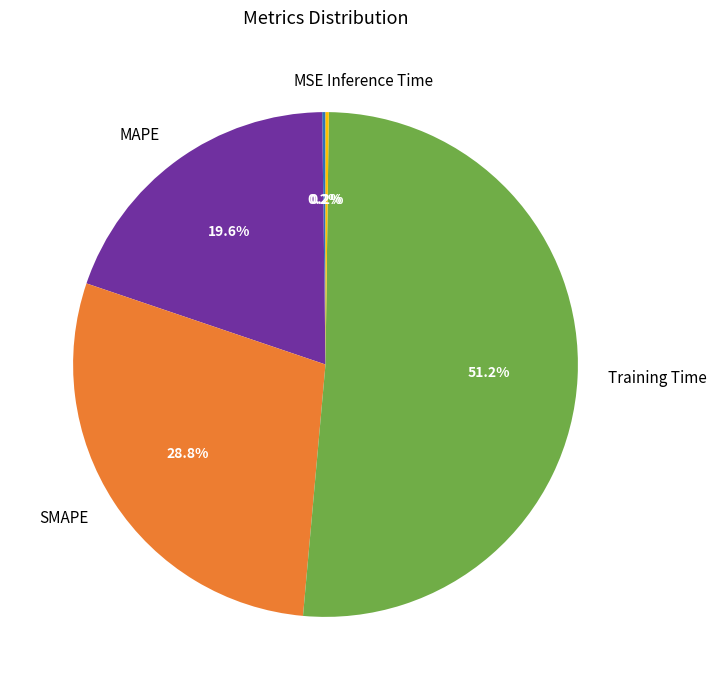

Which has a higher value, SMAPE or Training Time?

Training Time